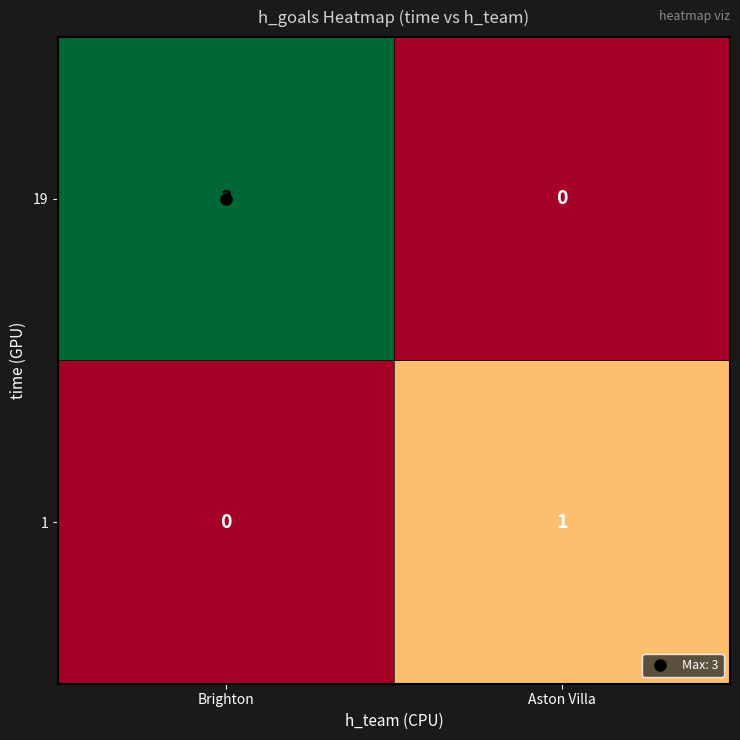

At which category is the sum across all series the highest?

Brighton